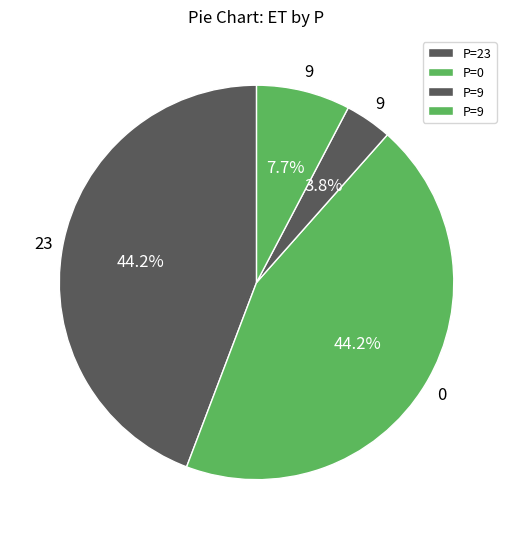

Which category has the smallest portion of the pie?

9